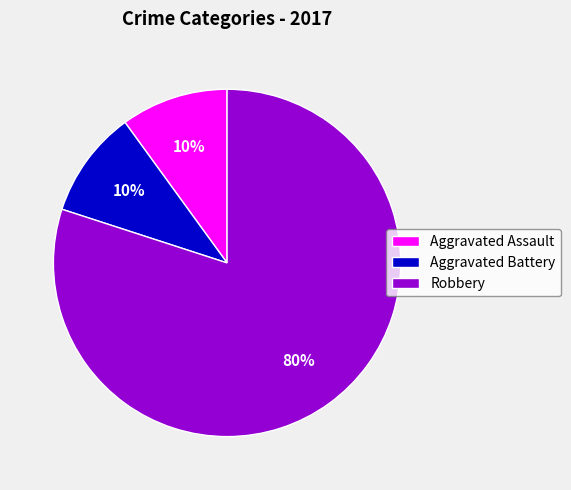

Count the number of slices in the pie.

3